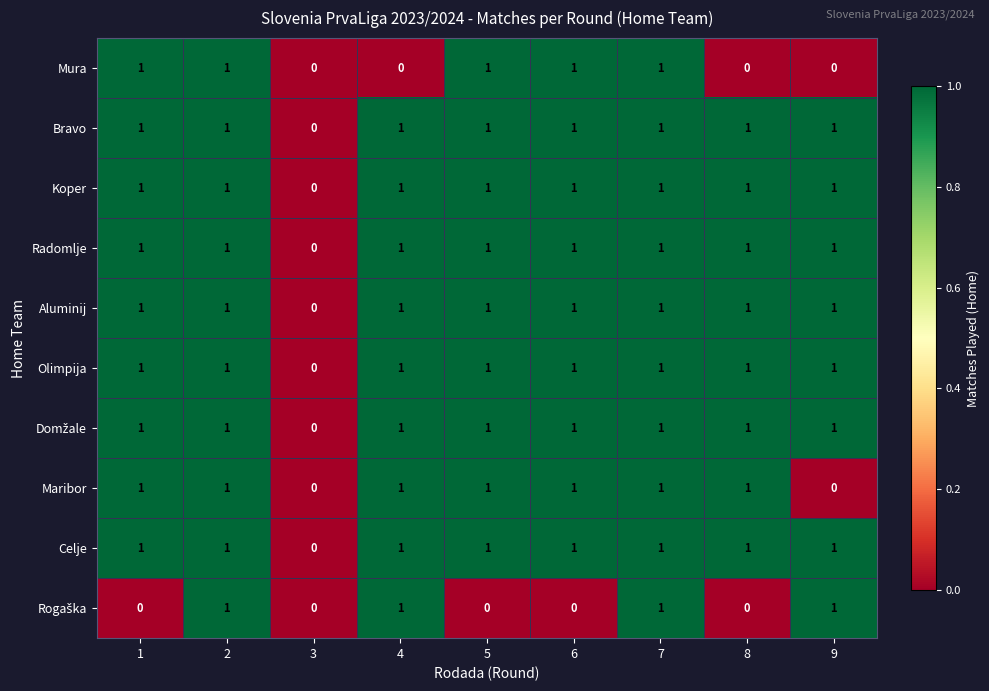

What is the total value across all series at 1?

9